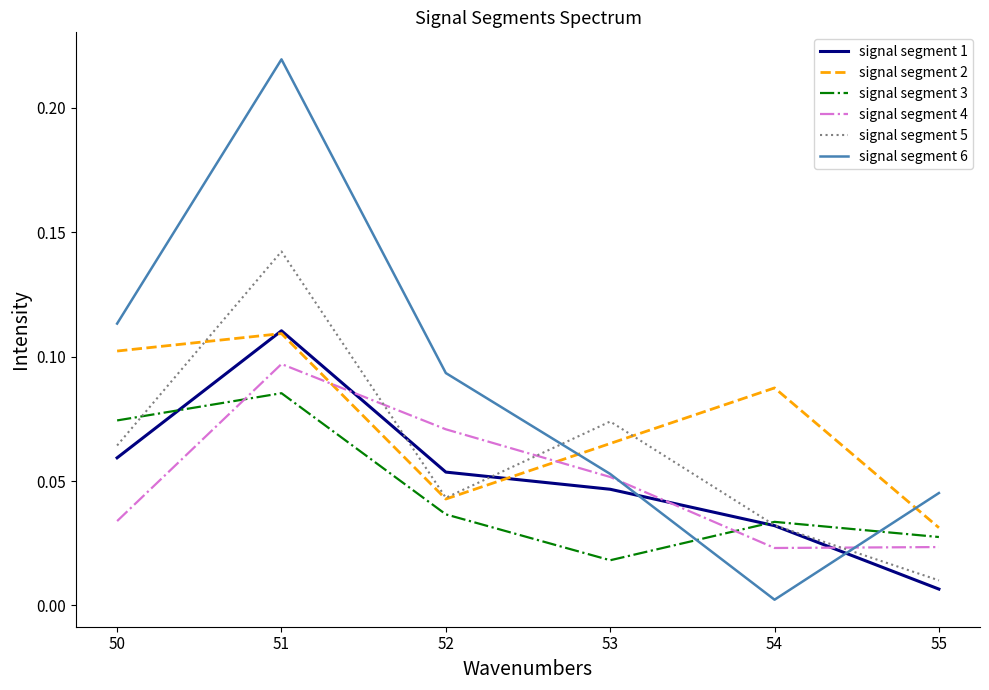

What are all the series names shown in the legend?

signal segment 1, signal segment 2, signal segment 3, signal segment 4, signal segment 5, signal segment 6